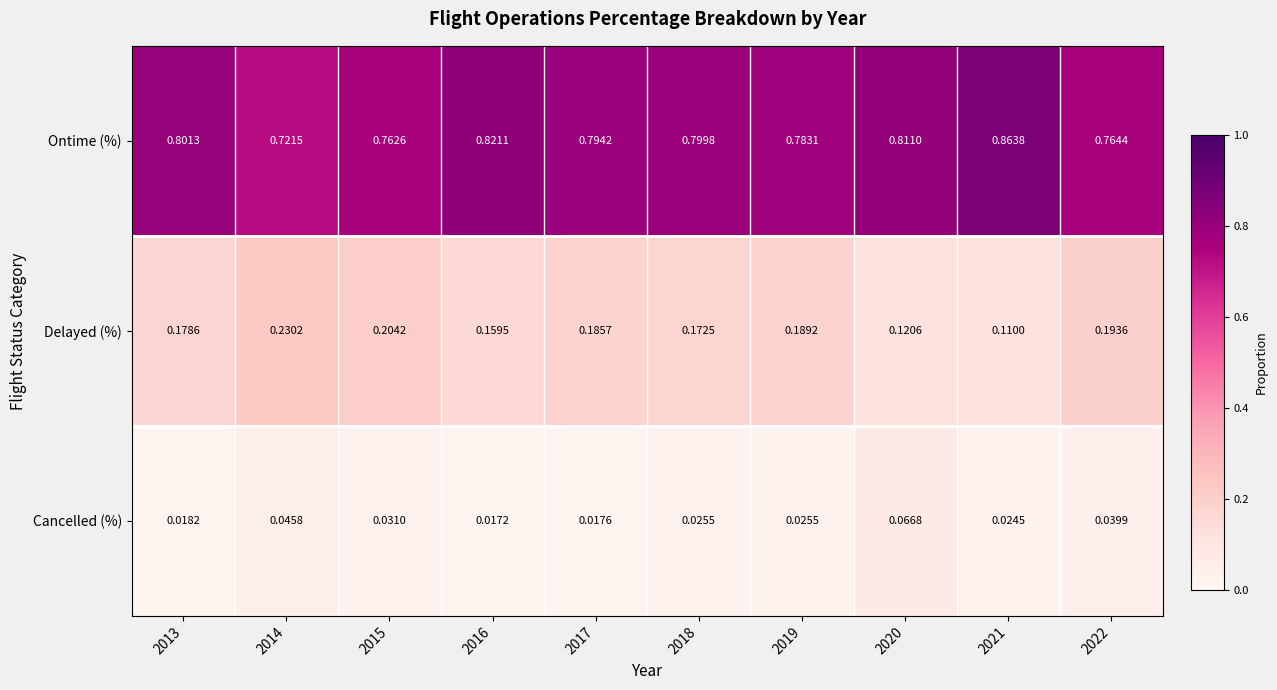

List the series in order of their peak value, lowest first.

Cancelled (%), Delayed (%), Ontime (%)